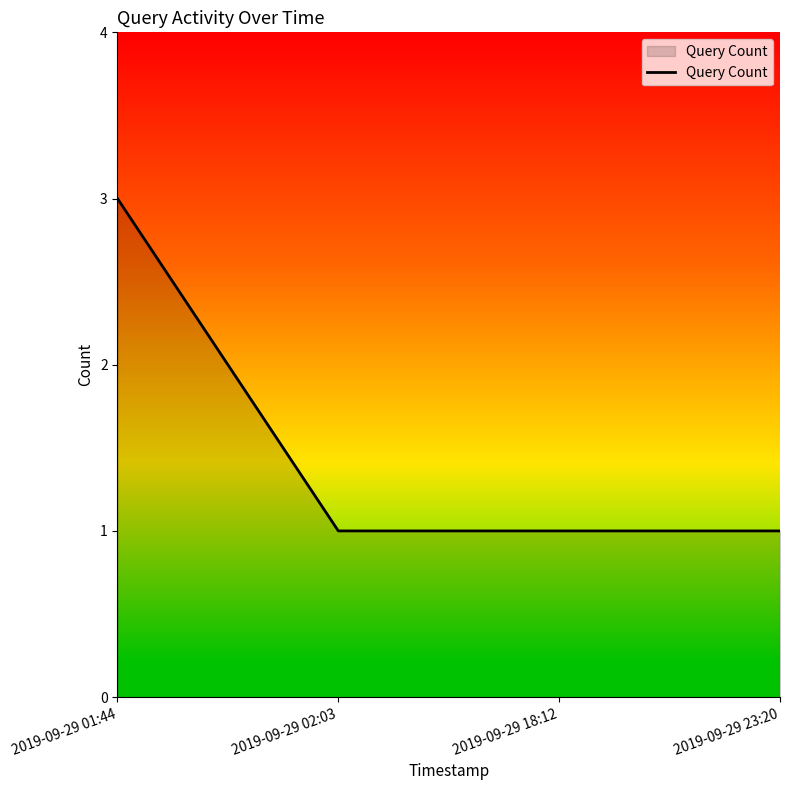

What is the ratio of the value at 2019-09-29 23:20 to the value at 2019-09-29 01:44?

0.3